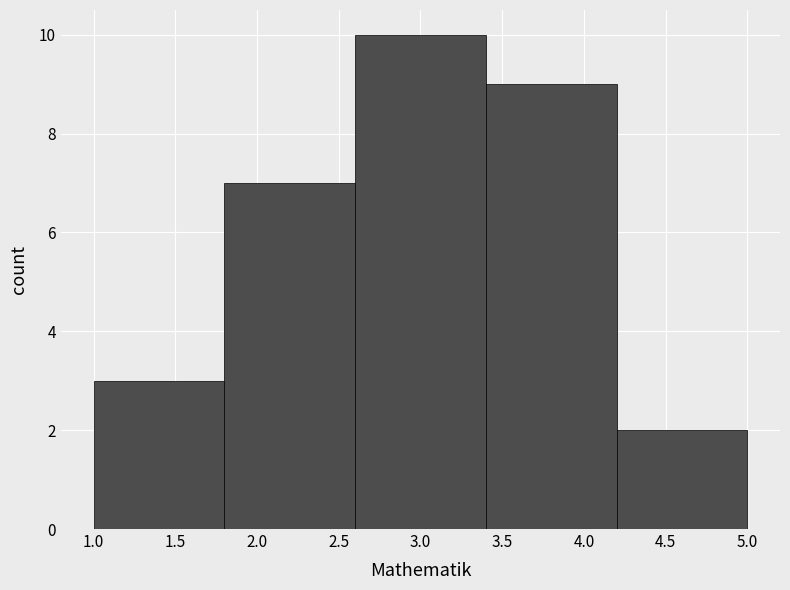

How tall is the bar that spans 1.0 to 1.8 on the x-axis? The values are not printed on the chart, so give them approximately, as read against the axis.

3